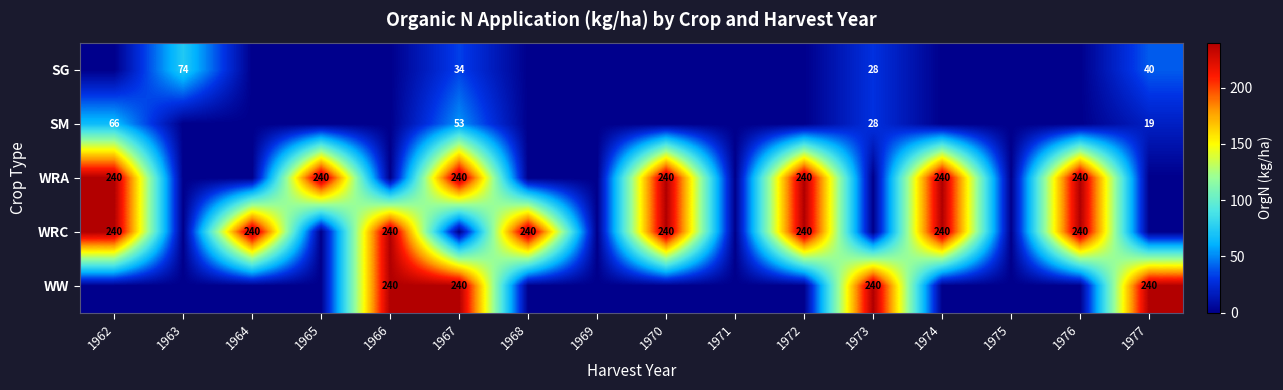

Which has a higher value, 1962 or 1968?

1962